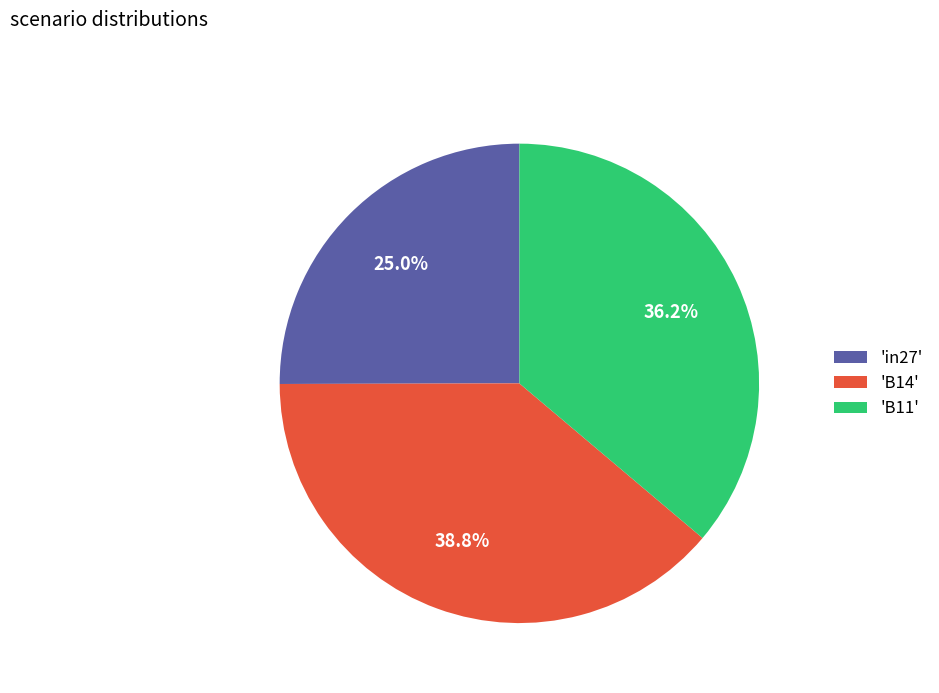

Which category has the smallest portion of the pie?

'in27'